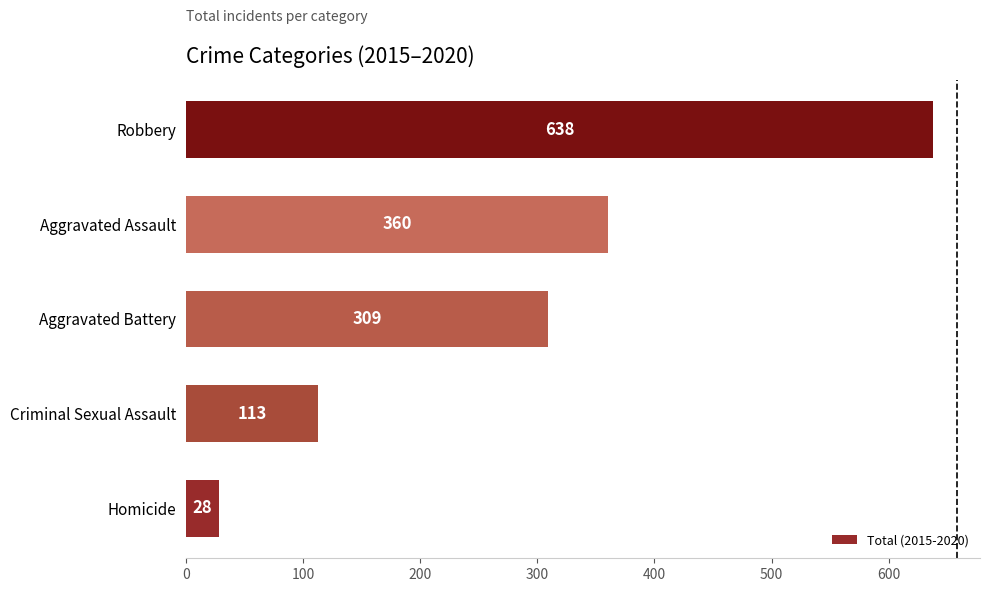

What is the difference between the maximum and minimum values?

610